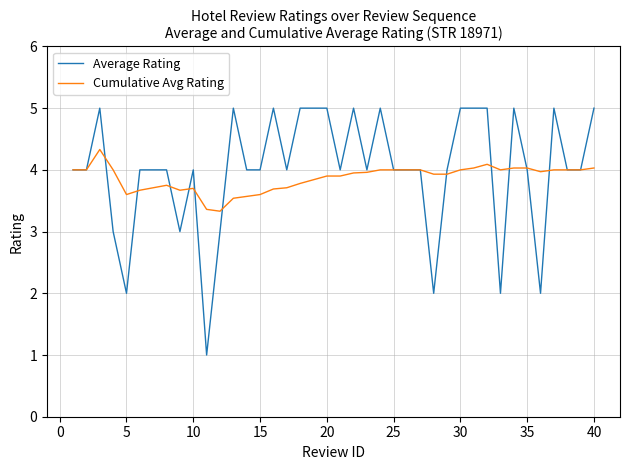

What is the maximum value shown in the chart?

5.0